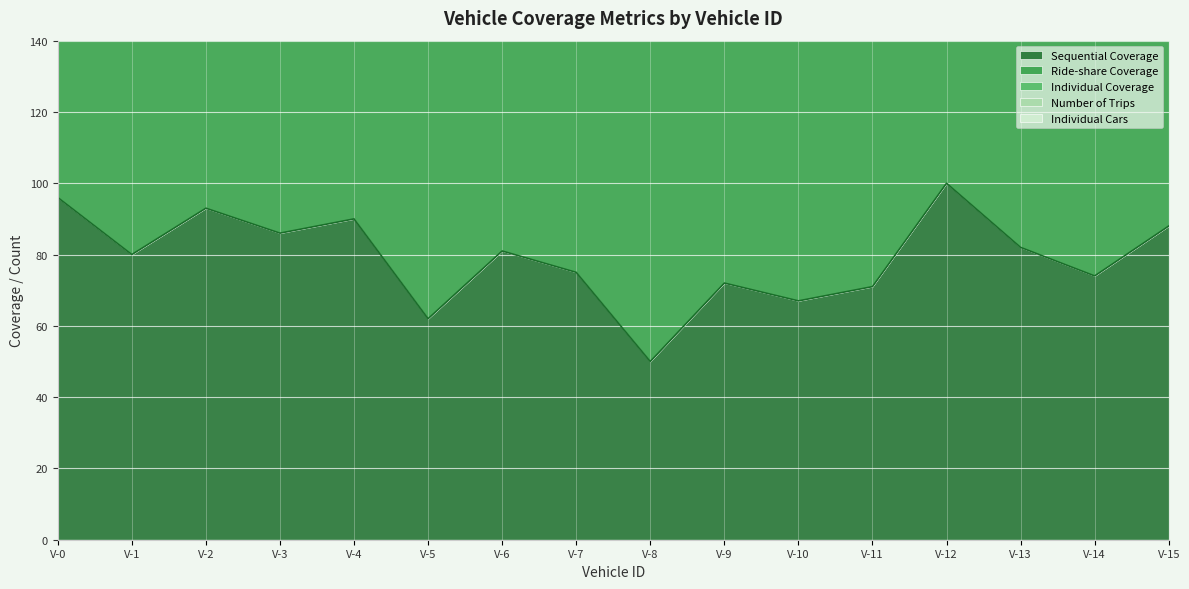

True or false: Individual Cars has a value of 1 at 8.

False